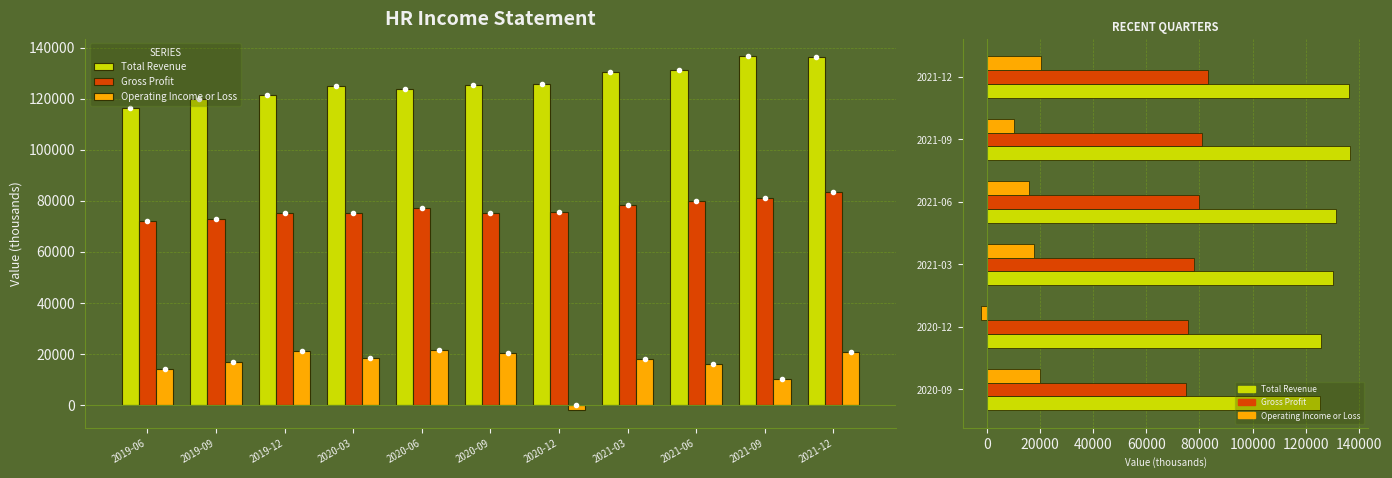

Between 2021-03 and 2021-06, which series saw the biggest shift?

Operating Income or Loss